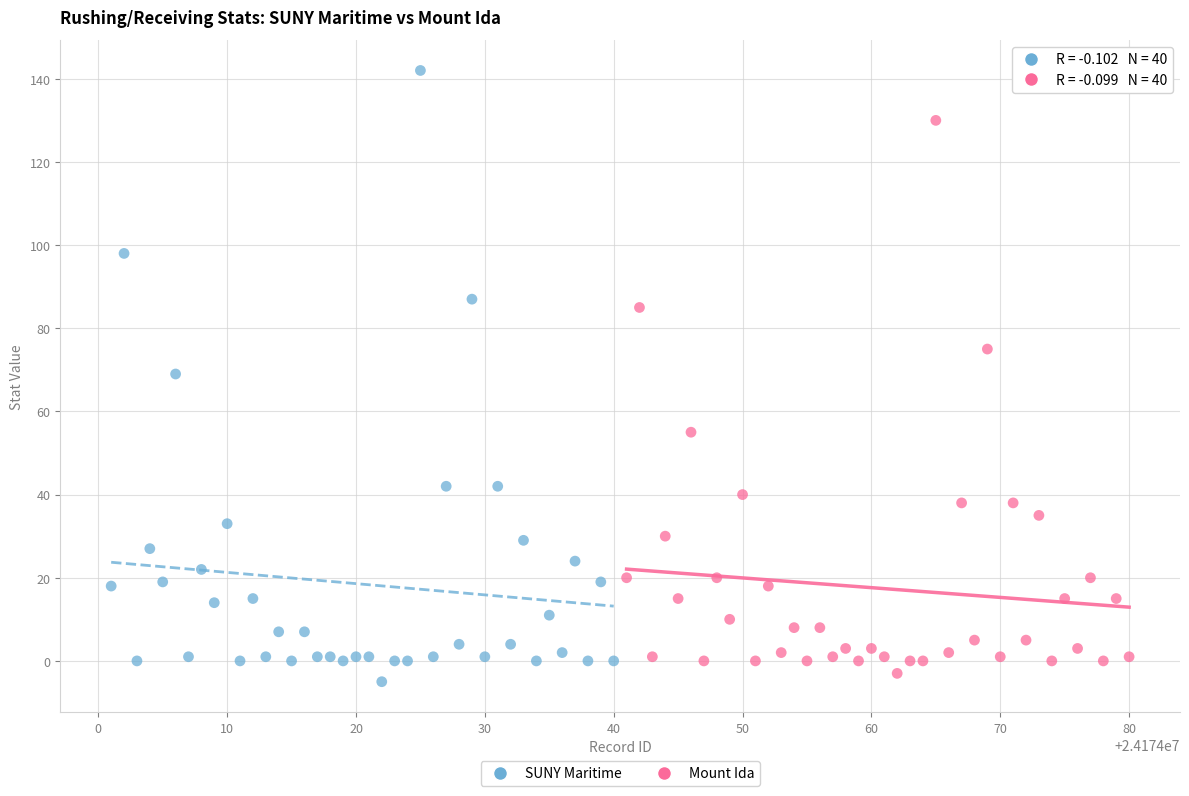

Which series has the widest spread of Y values?

SUNY Maritime